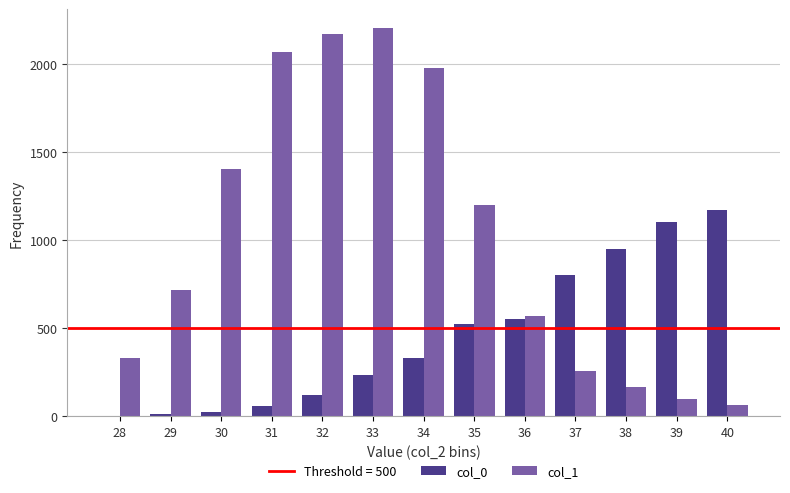

What is the greatest value displayed?

2202